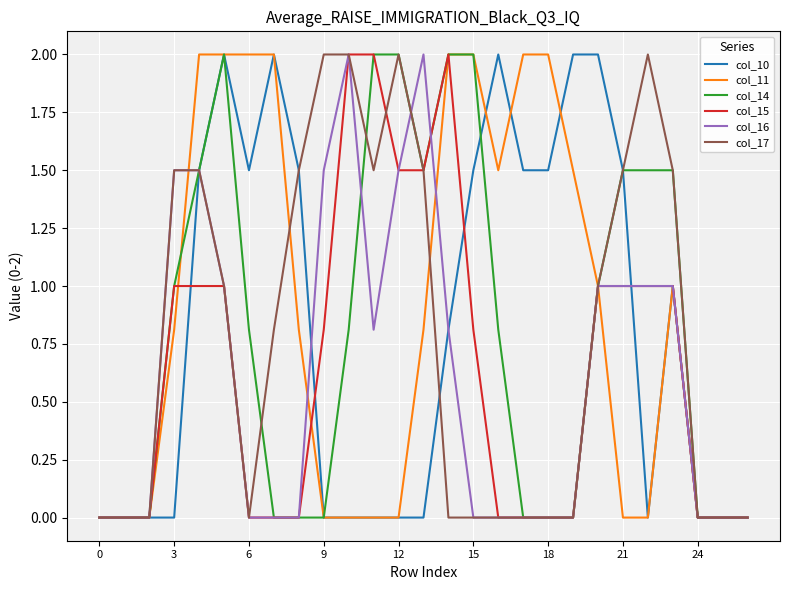

What is the highest value of the col_10 series?

2.0